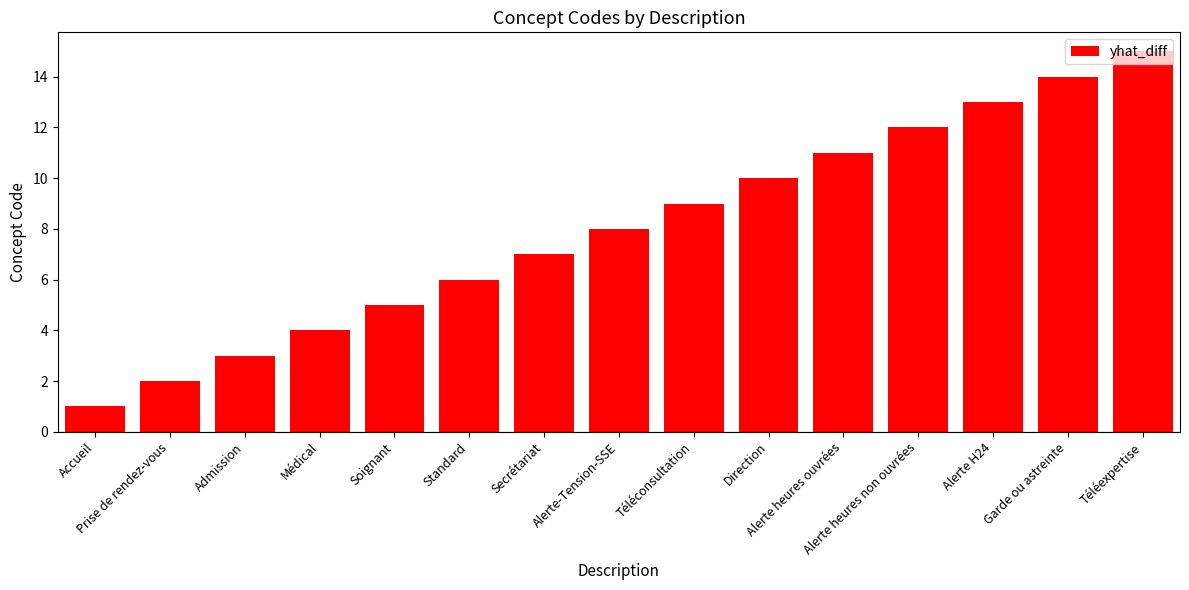

Which category has the highest value across all series?

Téléexpertise